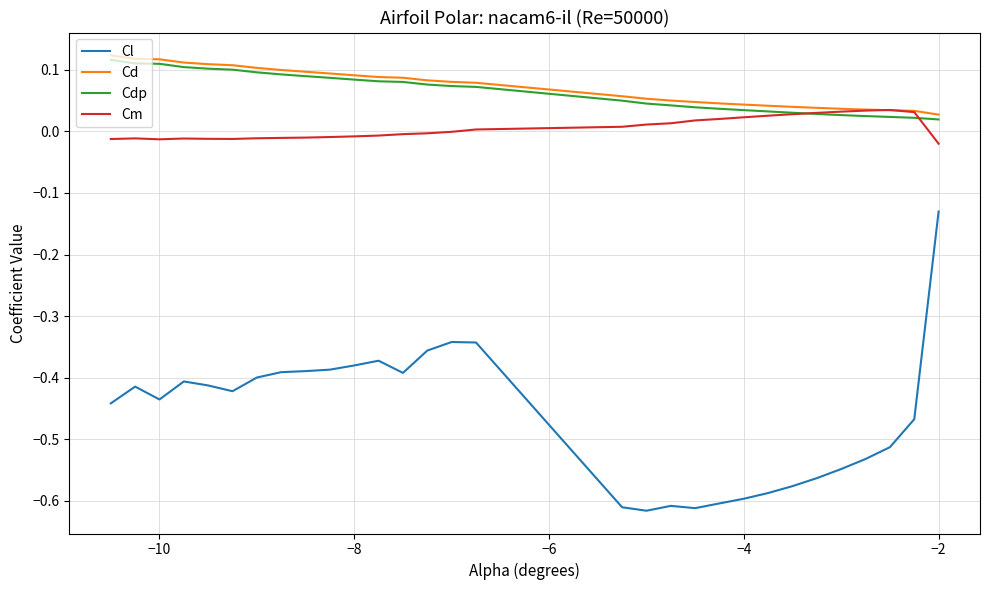

True or false: Cl and Cm cross at least once.

False